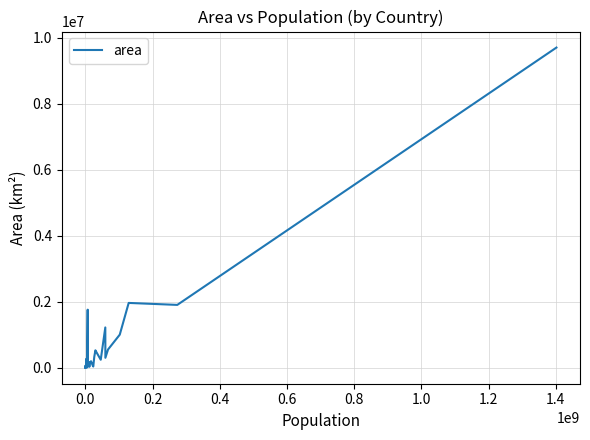

What is the difference between the maximum and minimum values?

9706940